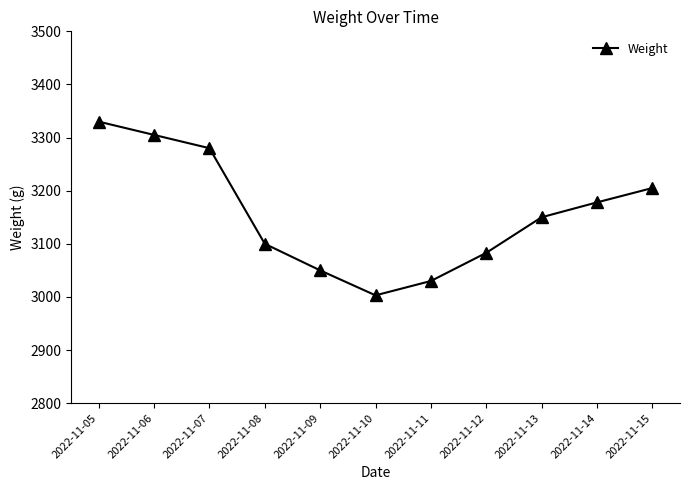

List the labels in order of value, largest first.

2022-11-05, 2022-11-06, 2022-11-07, 2022-11-15, 2022-11-14, 2022-11-13, 2022-11-08, 2022-11-12, 2022-11-09, 2022-11-11, 2022-11-10